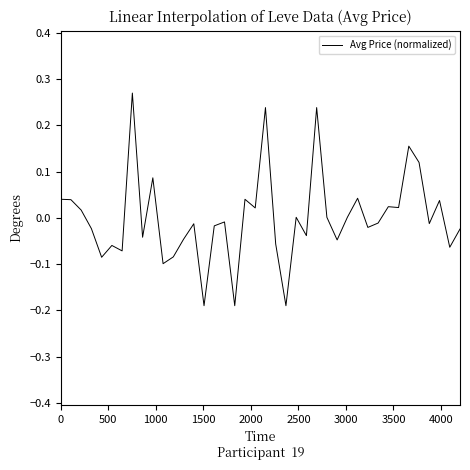

What is the difference between the maximum and minimum values?

0.5